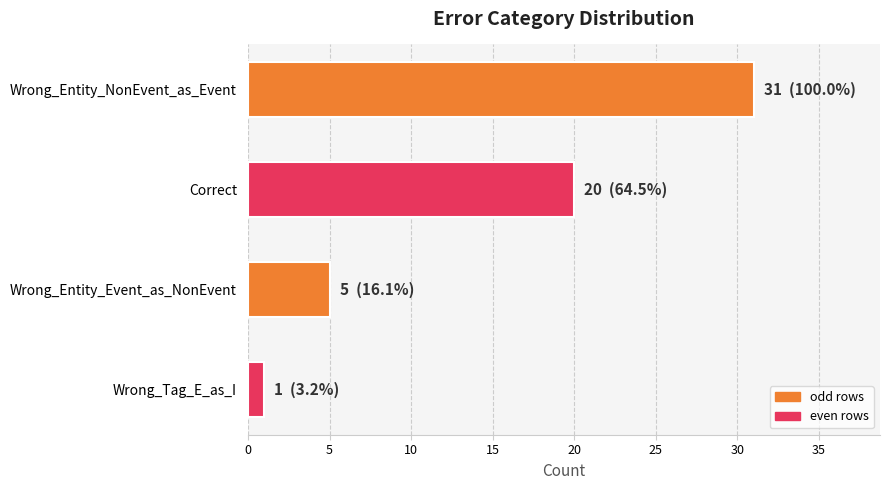

What is the average value?

14